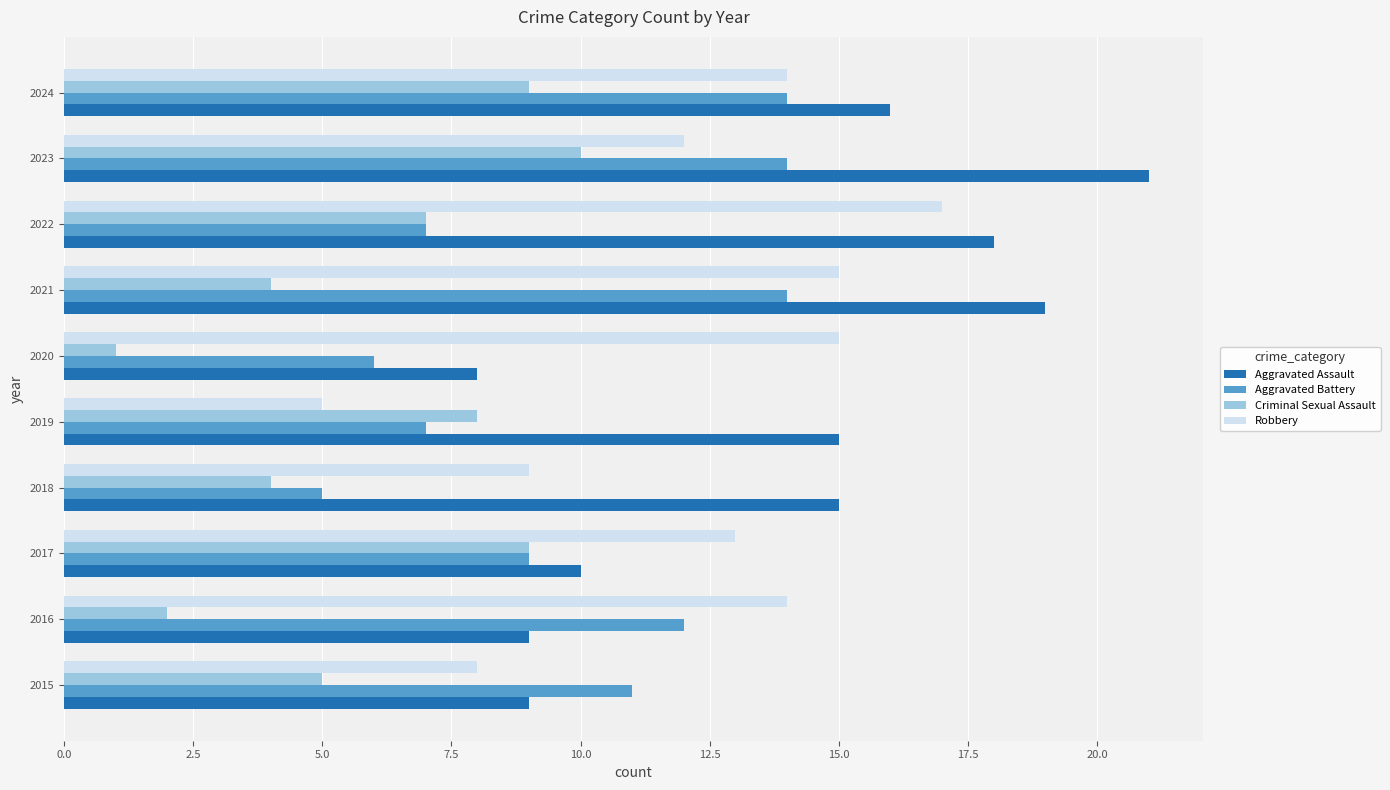

True or false: Robbery has a value of 14 at 2024.

True